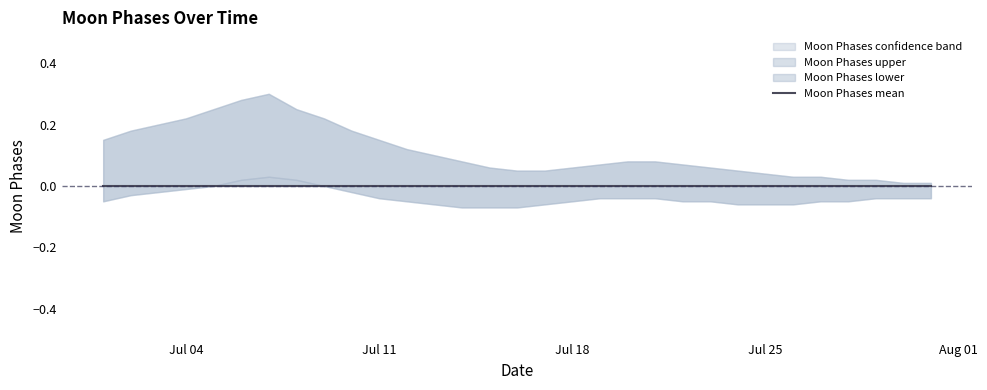

True or false: Moon Phases and lower_band cross at least once.

False